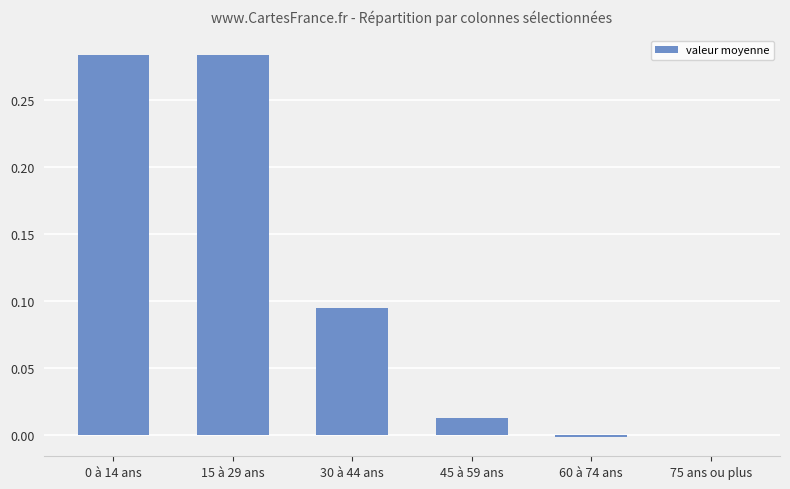

The value at 15 à 29 ans is 0.2. True or false?

False